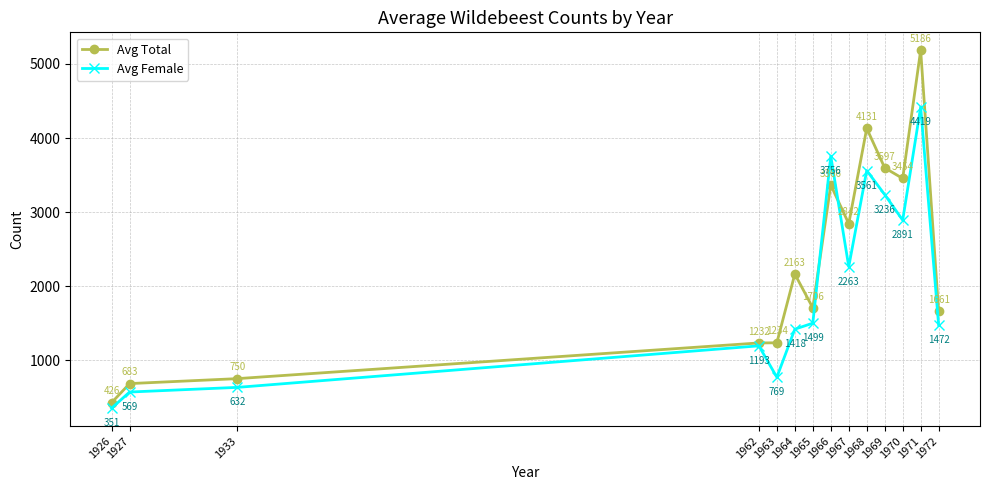

What is the sum of the Avg Total values at 1933 and 1965?

2456